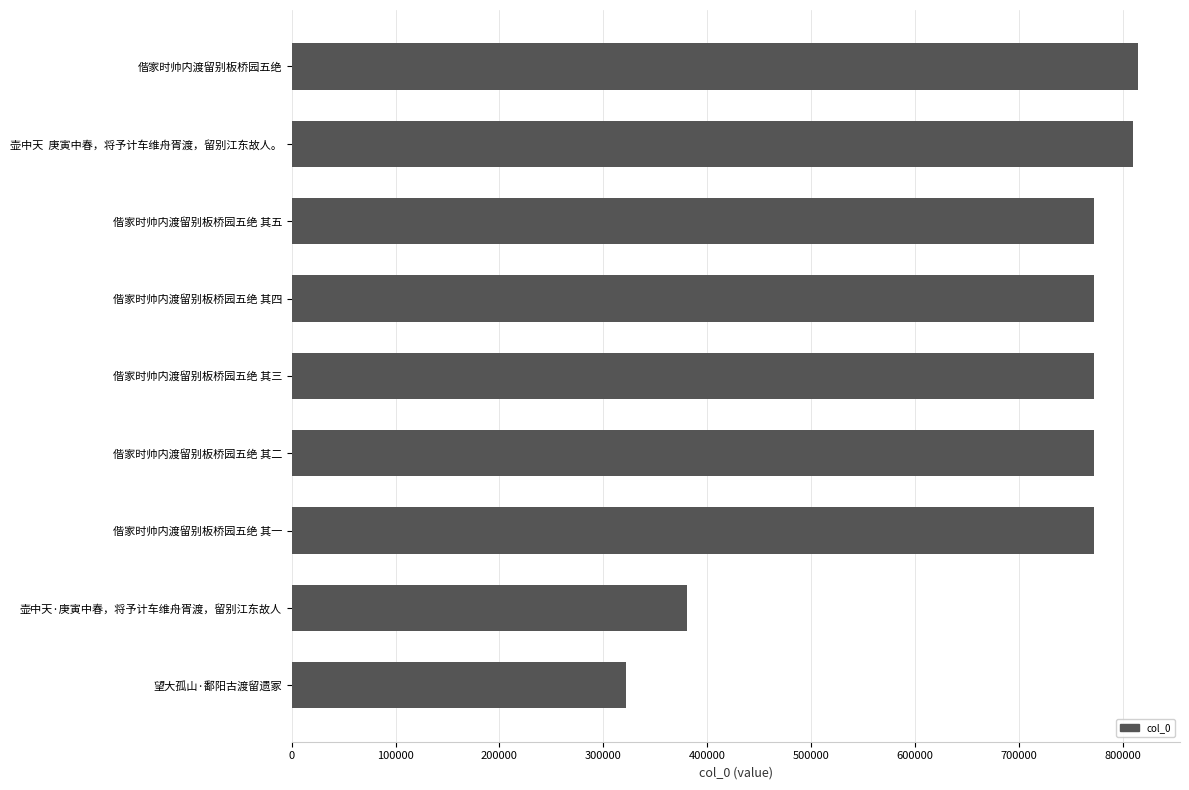

What is the label of the 6th bar from the bottom?

偕家时帅内渡留别板桥园五绝 其四